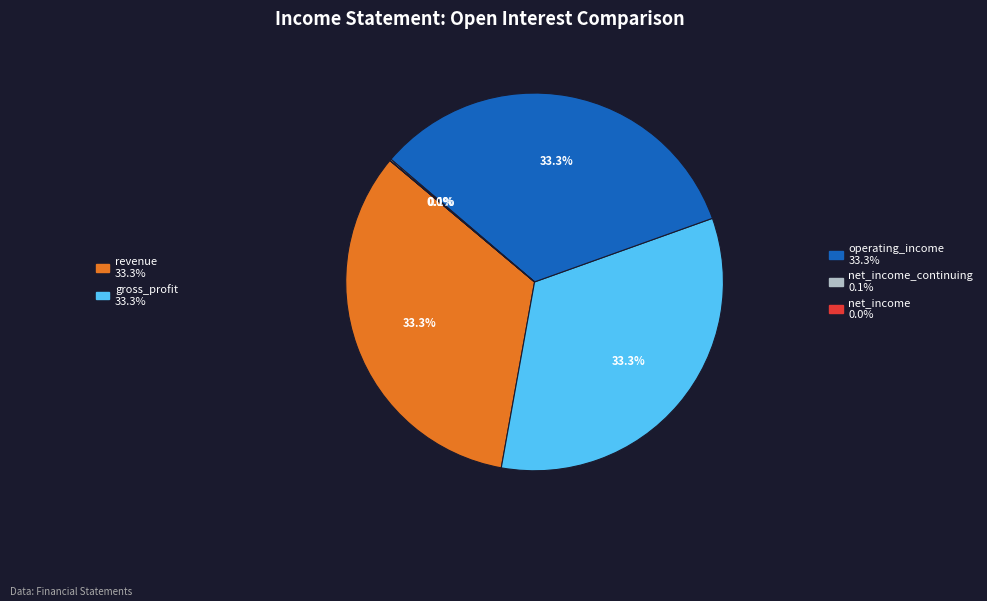

Is there any slice that represents more than half of the pie?

No